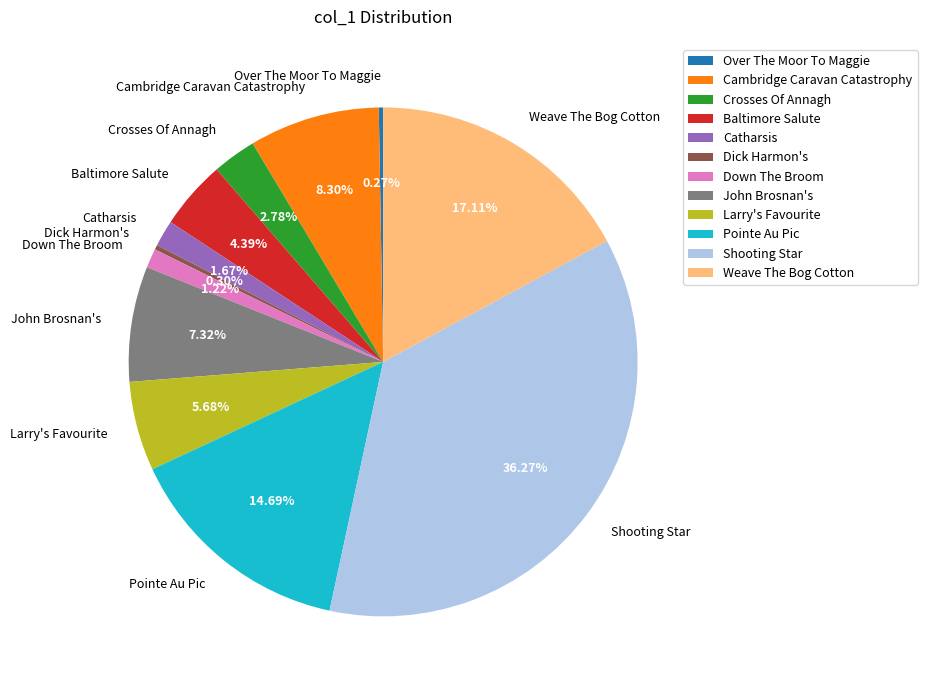

Does Shooting Star account for over 50% of the chart?

No